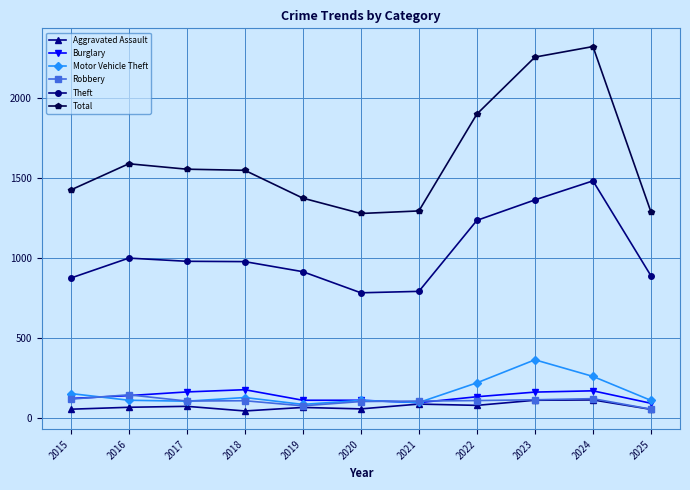

The value of Robbery at 2018 is 107. True or false?

True